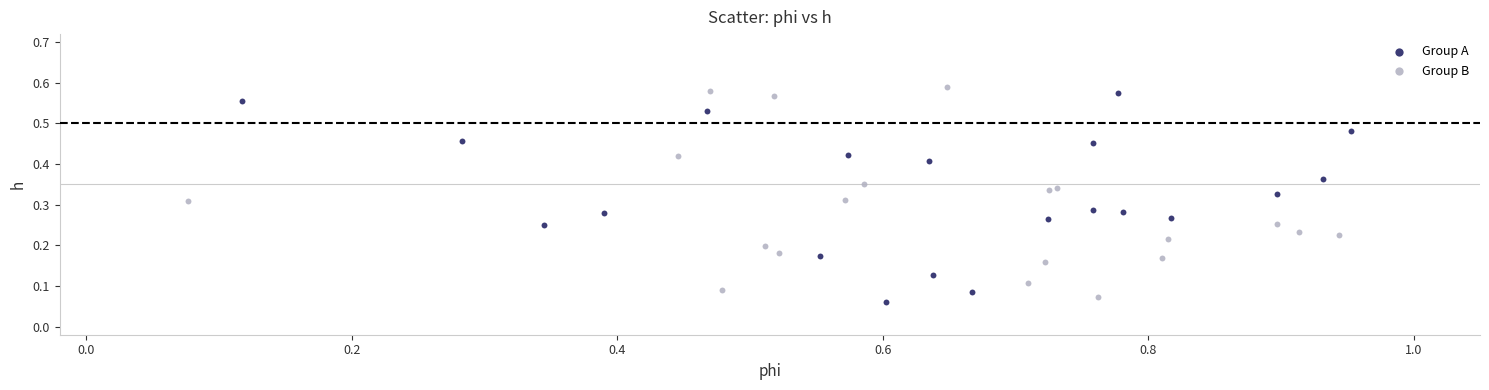

What are all the series names shown in the legend?

Group A, Group B